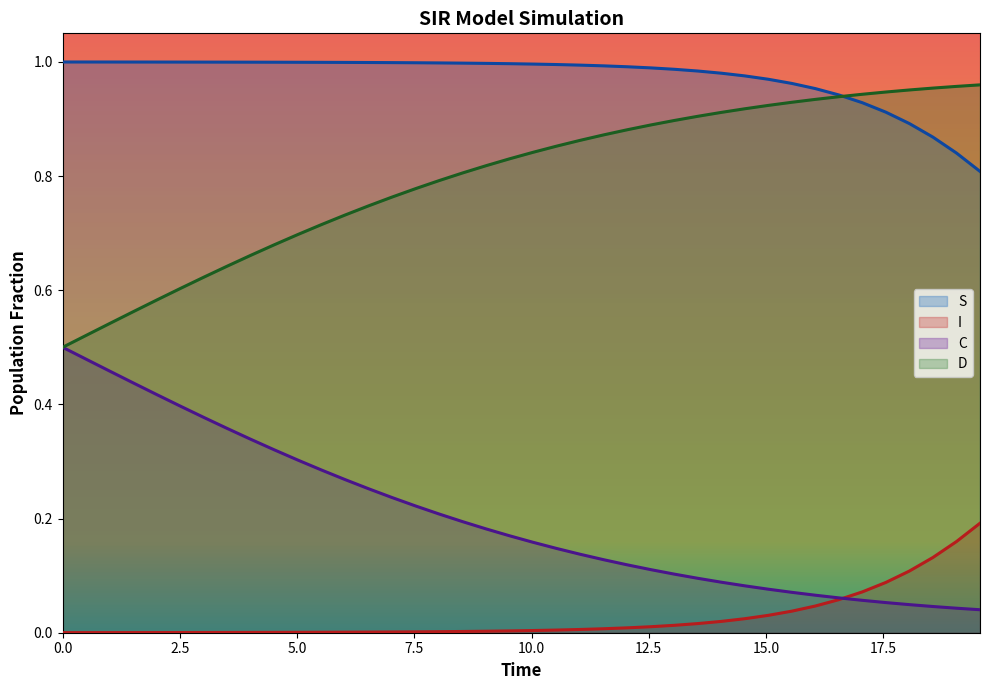

What is the total value across all series at 12?

2.0